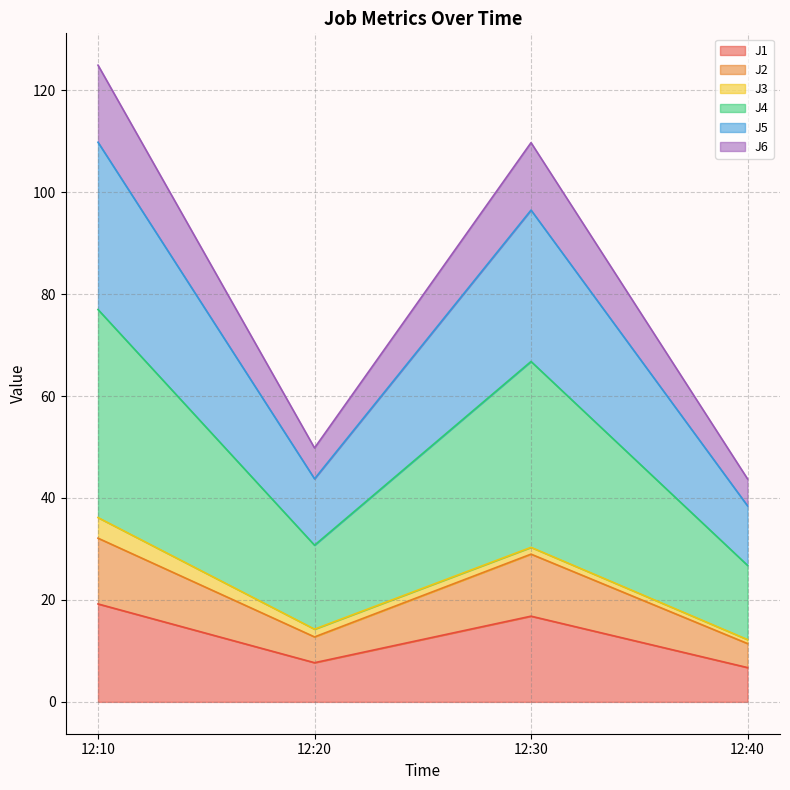

What is the total value across all series at 12:10?

124.9